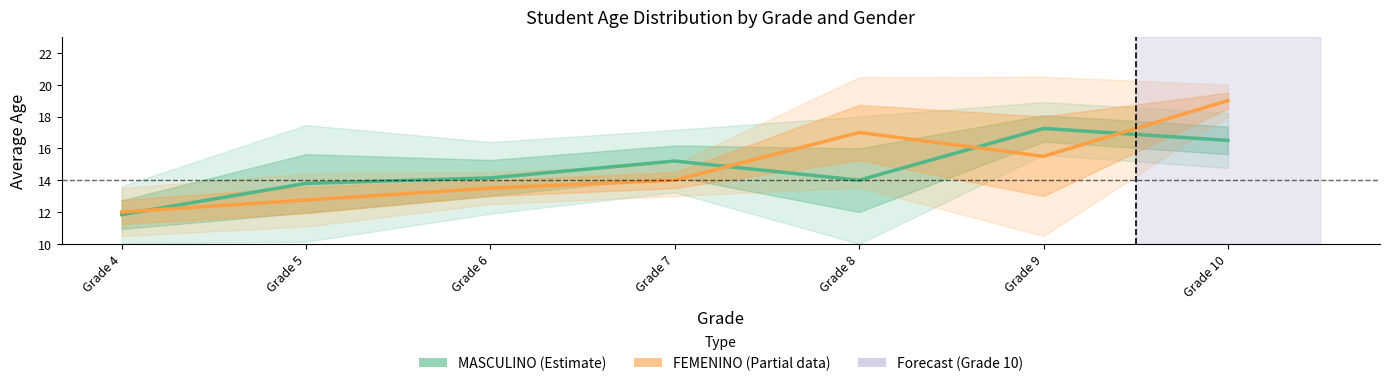

How many data points in MASCULINO are above 14?

4